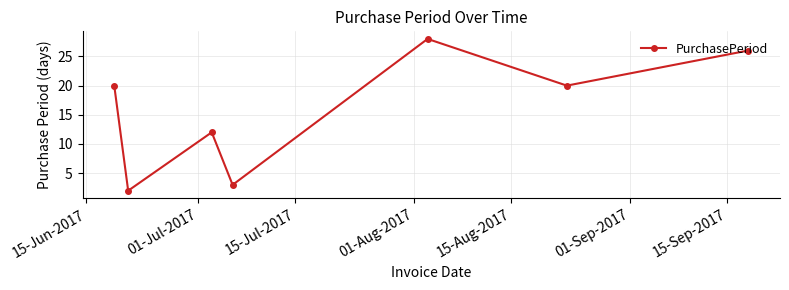

Does the chart display data point markers on the line(s)?

Yes